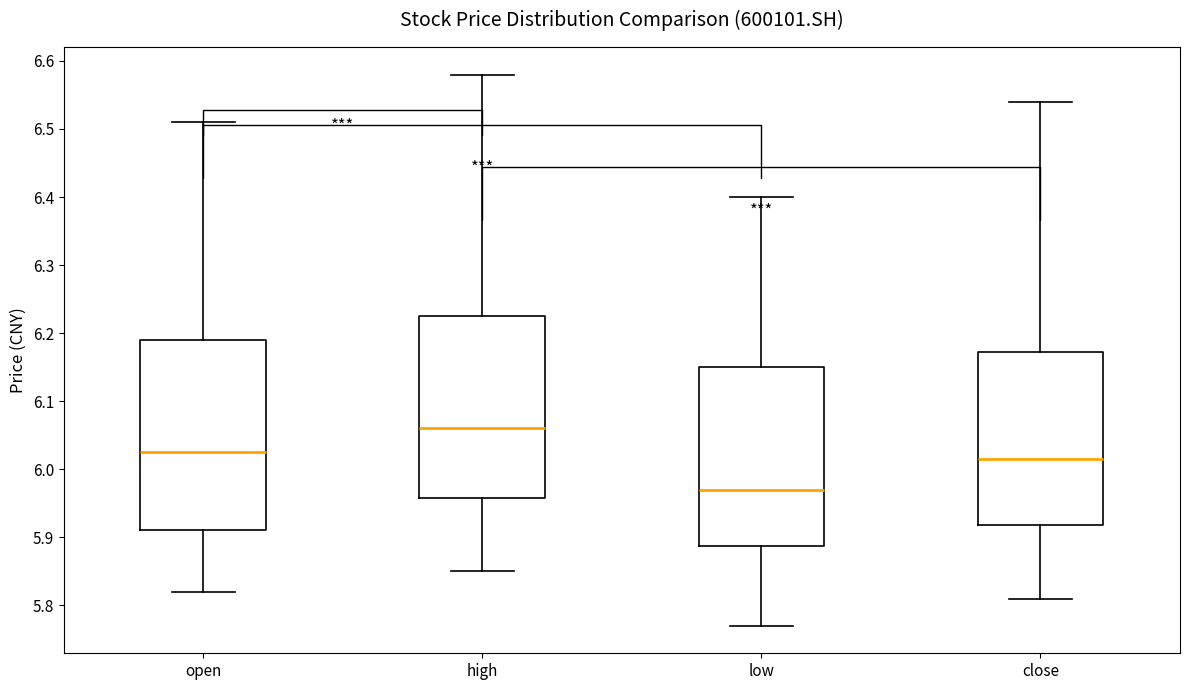

Which box's median line is the highest?

high